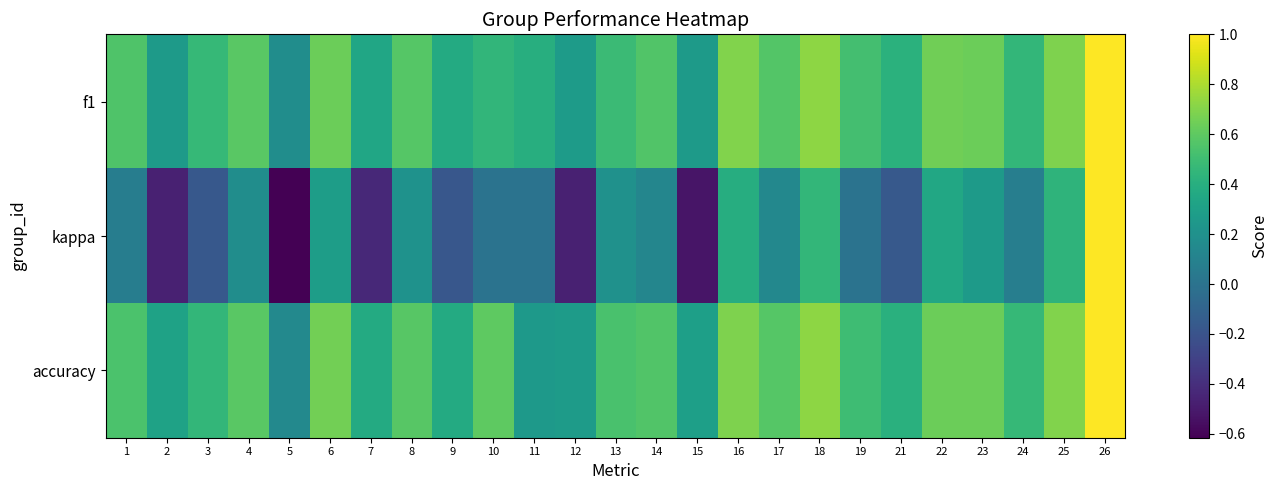

Rank the series at 22 from lowest to highest value.

kappa, accuracy, f1